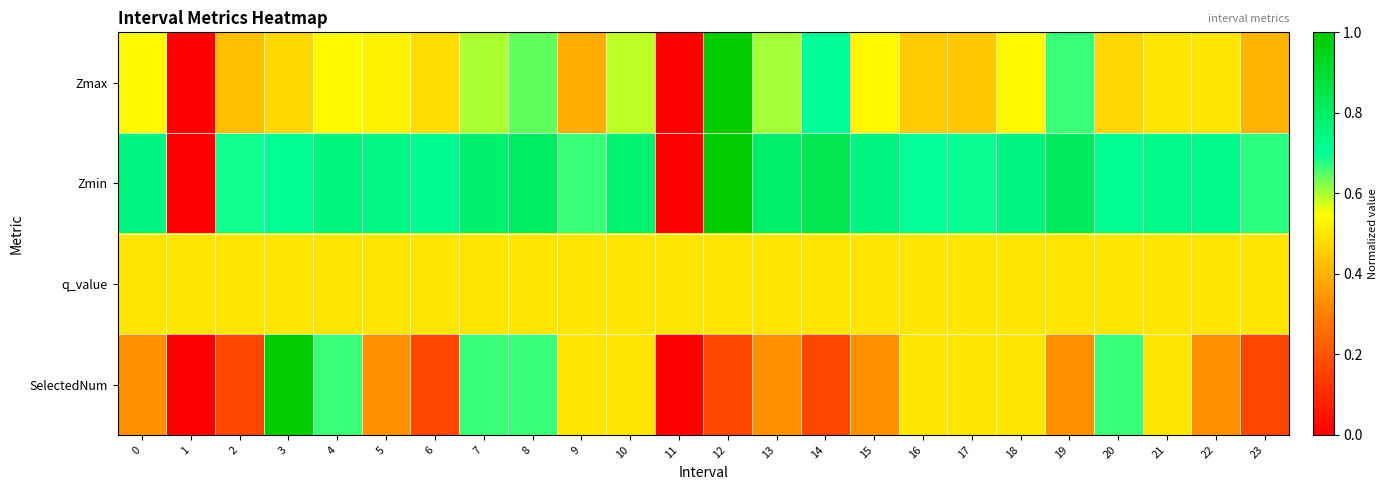

Reading left to right, list all the values displayed in this chart.

Zmax: 0=0.5	1=0.0	2=0.4	3=0.5	4=0.5	5=0.5	6=0.5	7=0.6	8=0.6	9=0.4	10=0.6	11=0.0	12=1.0	13=0.6	14=0.7	15=0.5	16=0.4	17=0.4	18=0.5	19=0.7	20=0.5	21=0.5	22=0.5	23=0.4
Zmin: 0=0.7	1=0.0	2=0.7	3=0.7	4=0.8	5=0.7	6=0.7	7=0.8	8=0.8	9=0.7	10=0.8	11=0.0	12=1.0	13=0.8	14=0.8	15=0.7	16=0.7	17=0.7	18=0.7	19=0.8	20=0.7	21=0.7	22=0.7	23=0.7
q_value: 0=0.5	1=0.5	2=0.5	3=0.5	4=0.5	5=0.5	6=0.5	7=0.5	8=0.5	9=0.5	10=0.5	11=0.5	12=0.5	13=0.5	14=0.5	15=0.5	16=0.5	17=0.5	18=0.5	19=0.5	20=0.5	21=0.5	22=0.5	23=0.5
SelectedNum: 0=0.3	1=0.0	2=0.2	3=1.0	4=0.7	5=0.3	6=0.2	7=0.7	8=0.7	9=0.5	10=0.5	11=0.0	12=0.2	13=0.3	14=0.2	15=0.3	16=0.5	17=0.5	18=0.5	19=0.3	20=0.7	21=0.5	22=0.3	23=0.2